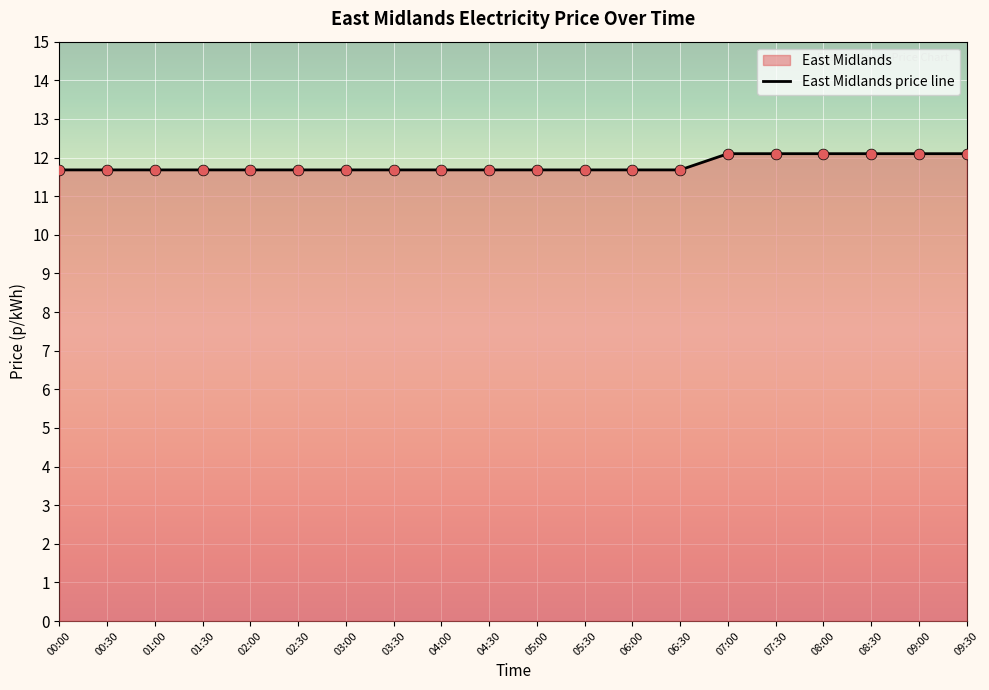

What is the change in value from 03:00 to 09:30?

+0.4